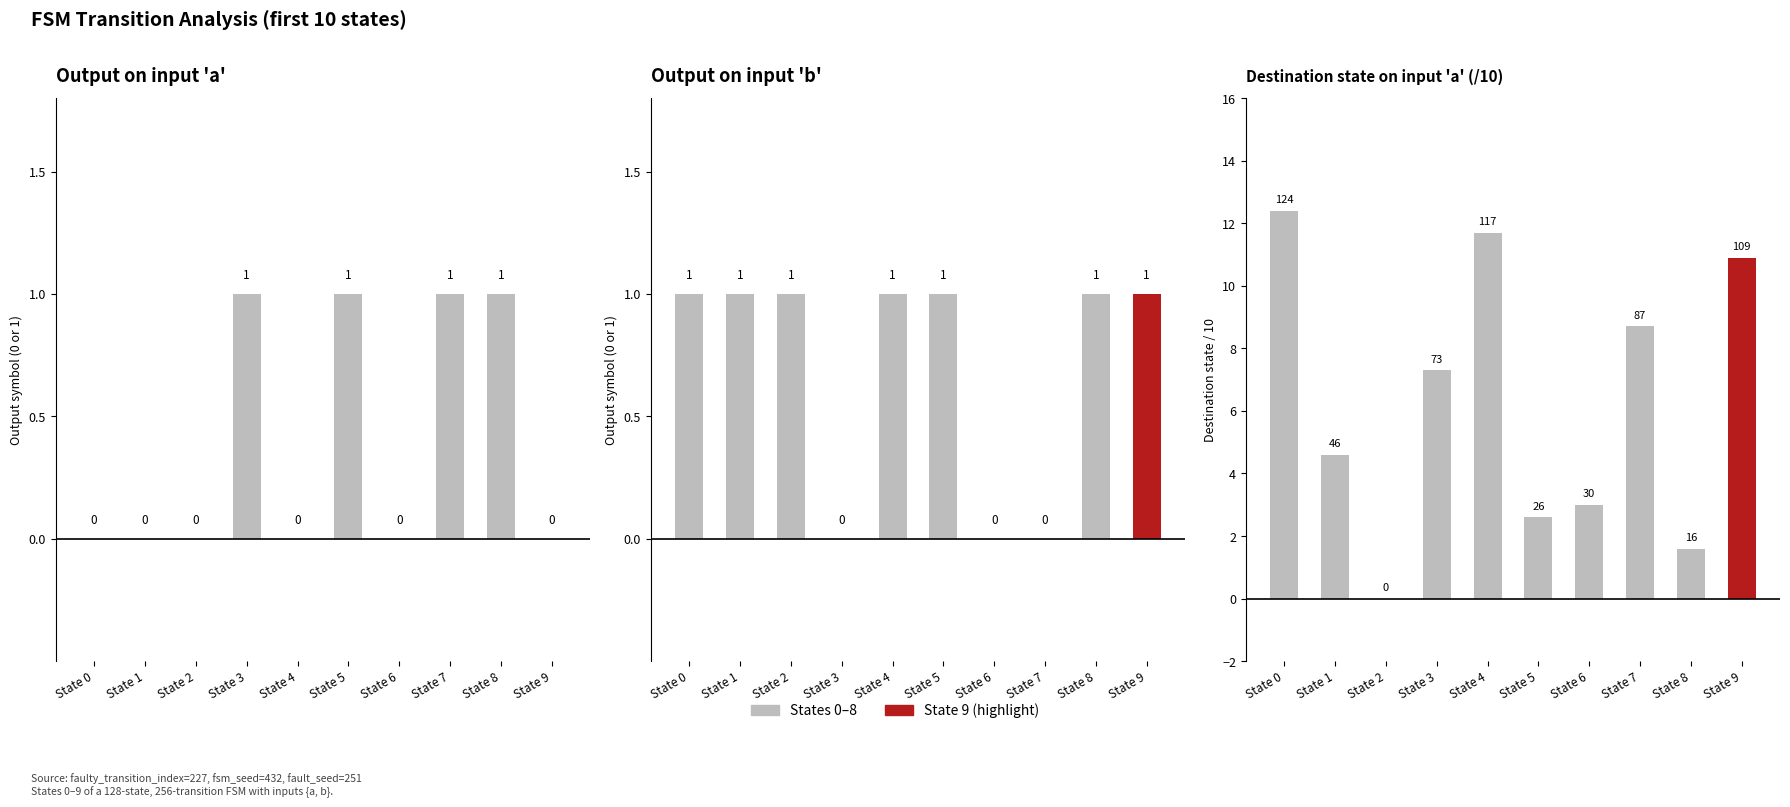

How many positive values does the output_symbol (a) series have?

4